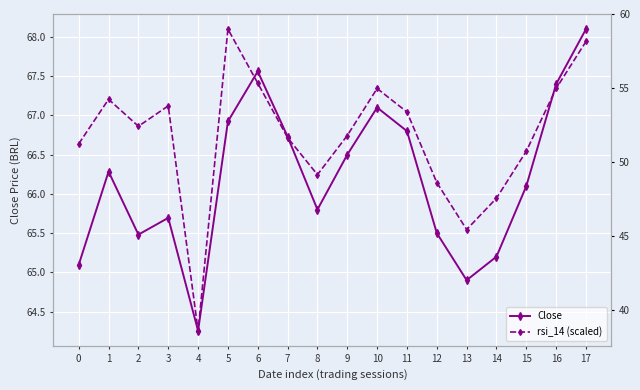

Reading left to right, list all the values displayed in this chart.

Close: 0=65.1	1=66.3	2=65.5	3=65.7	4=64.3	5=66.9	6=67.6	7=66.7	8=65.8	9=66.5	10=67.1	11=66.8	12=65.5	13=64.9	14=65.2	15=66.1	16=67.4	17=68.1
rsi_14 (scaled): 0=66.6	1=67.2	2=66.9	3=67.1	4=64.3	5=68.1	6=67.4	7=66.7	8=66.2	9=66.7	10=67.3	11=67.0	12=66.1	13=65.5	14=65.9	15=66.5	16=67.3	17=67.9